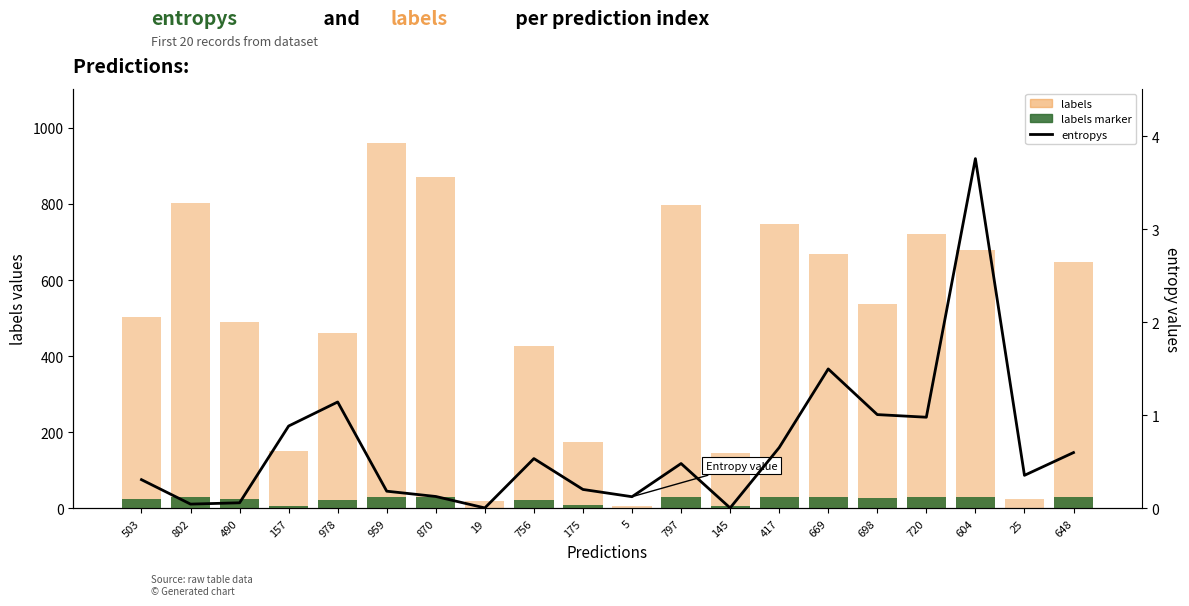

True or false: entropys has a value of 0.0 at 802.

True